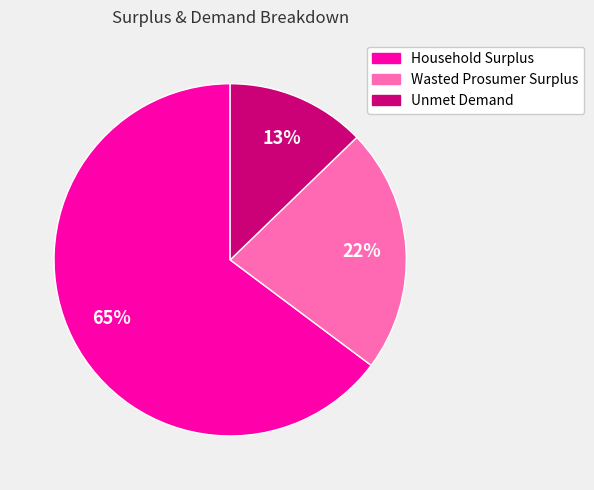

To the nearest percent, what portion does Unmet Demand represent?

13%